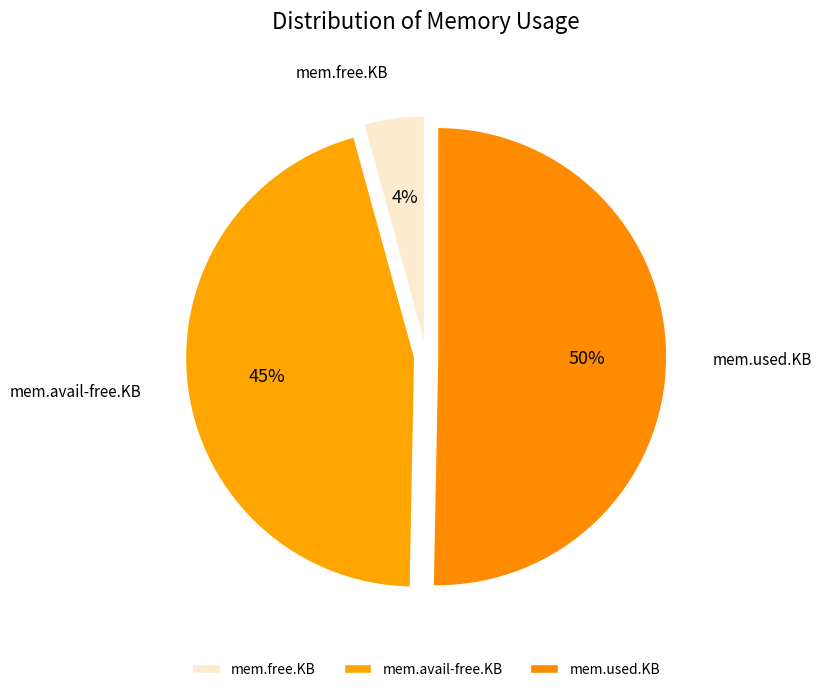

Which has a higher value, mem.free.KB or mem.used.KB?

mem.used.KB